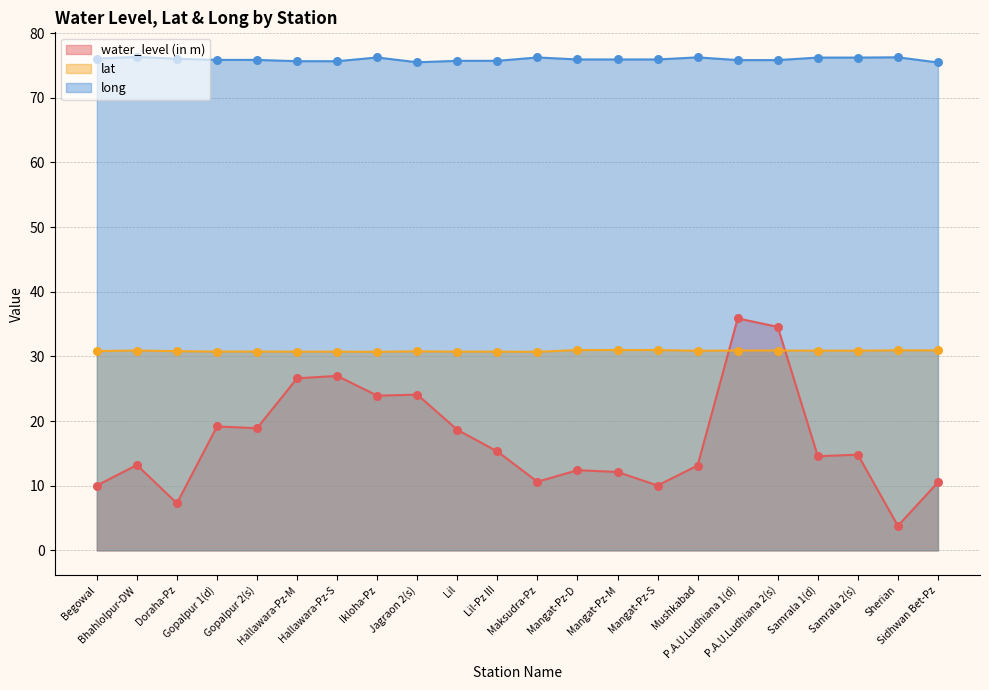

Which series reaches the maximum Y coordinate?

long